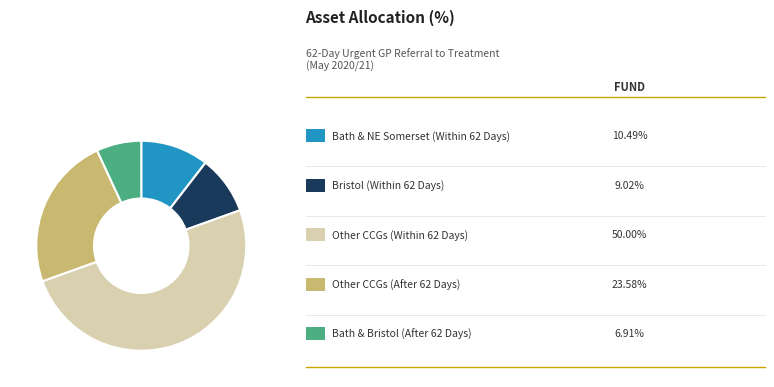

How many segments does this pie chart have?

5